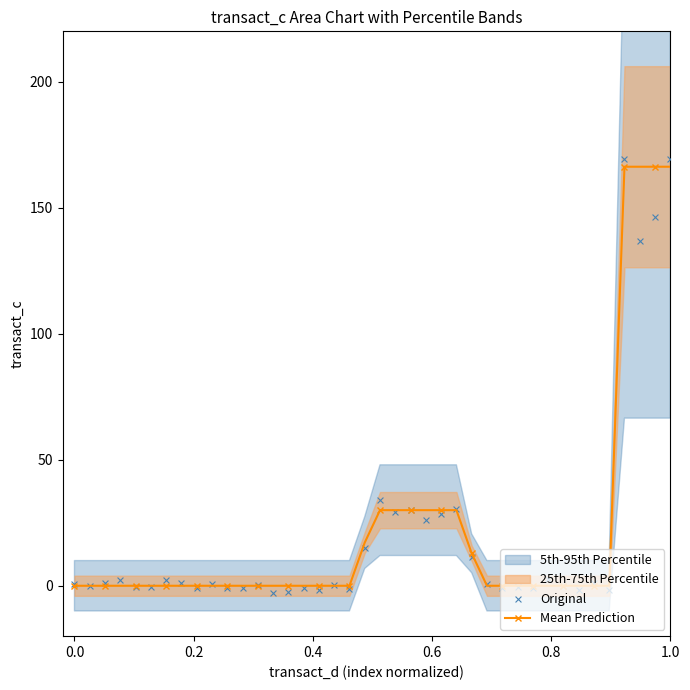

What is the highest value of the Mean Prediction series?

166.3